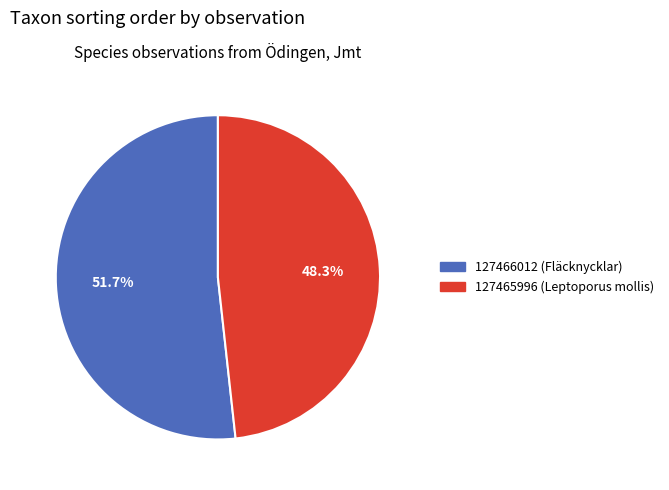

Which has a higher value, 127466012 (Fläcknycklar) or 127465996 (Leptoporus mollis)?

127466012 (Fläcknycklar)